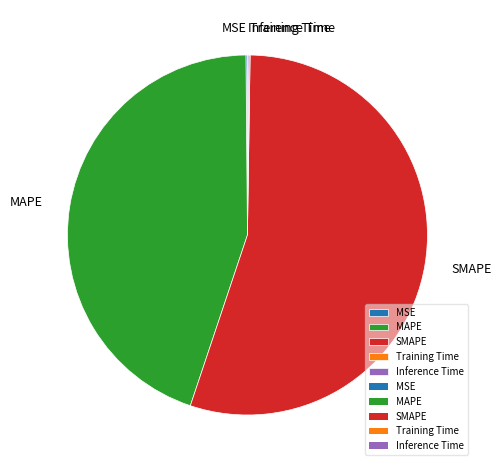

Which category has the biggest portion of the pie?

SMAPE